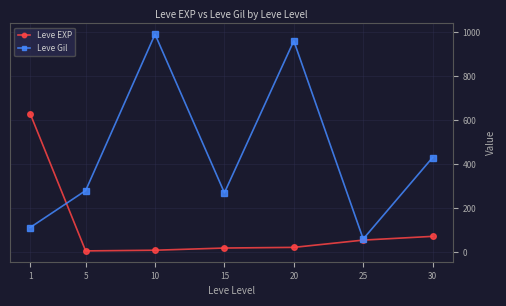

What is the difference between the maximum and minimum values in the Leve EXP series?

624